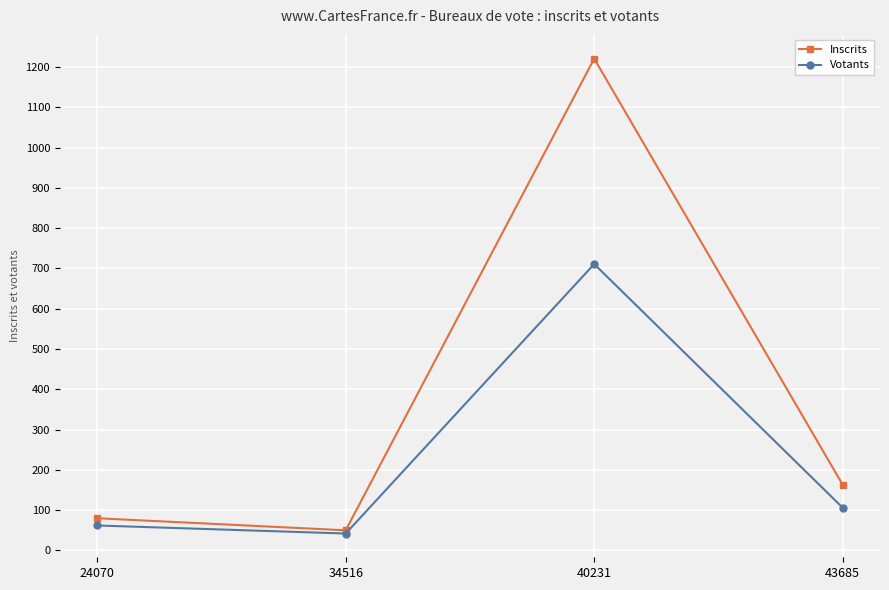

Rank the series by their average value, from lowest to highest.

Votants, Inscrits